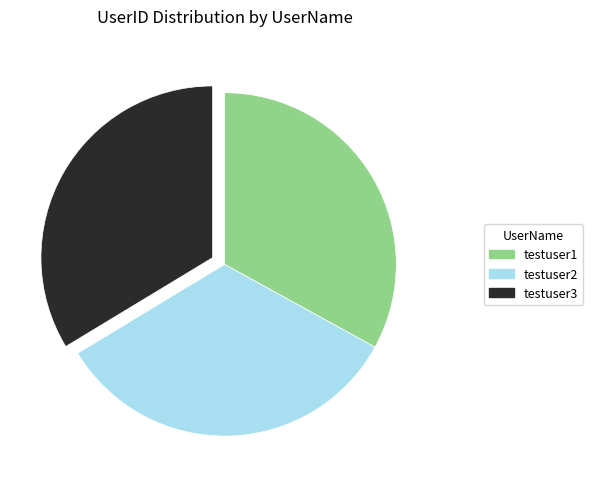

What is the ratio of the value at testuser3 to the value at testuser1?

1.0